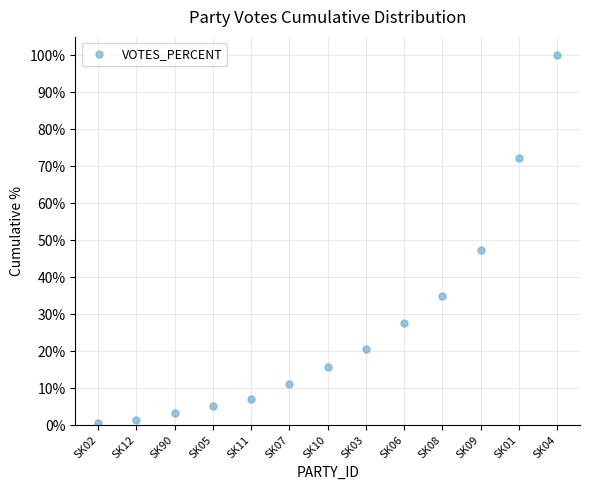

The chart shows a value of 164.9 at SK04. True or false?

False